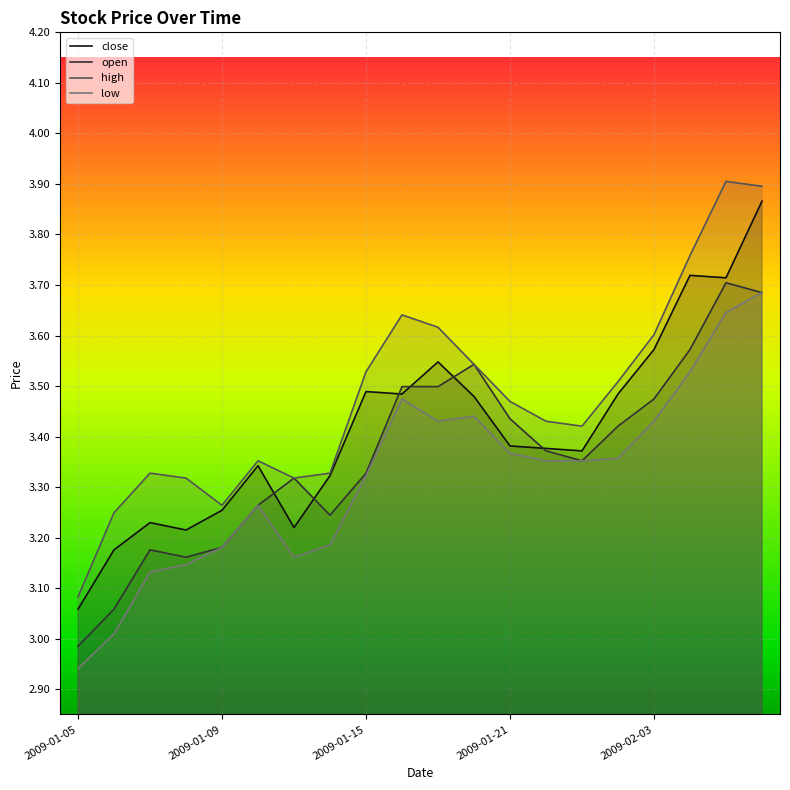

How many data points in open are above 3?

19